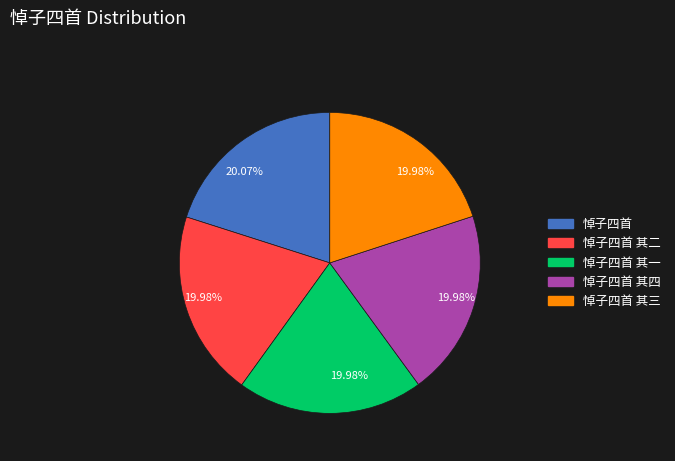

To the nearest percent, what is the average slice percentage?

20%